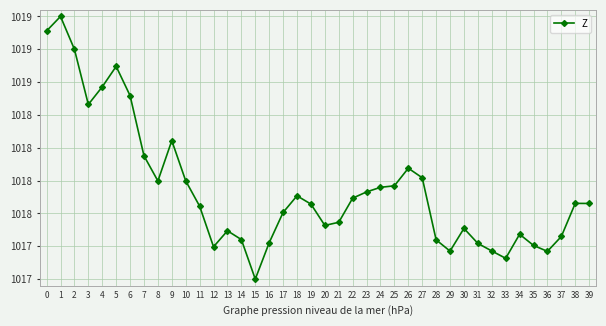

Does the chart have visible grid lines?

Yes